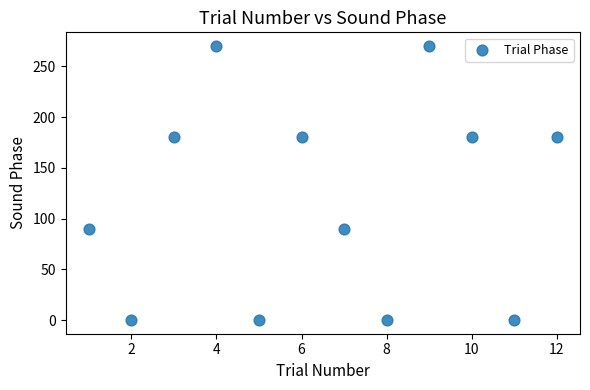

What is the average X value?

6